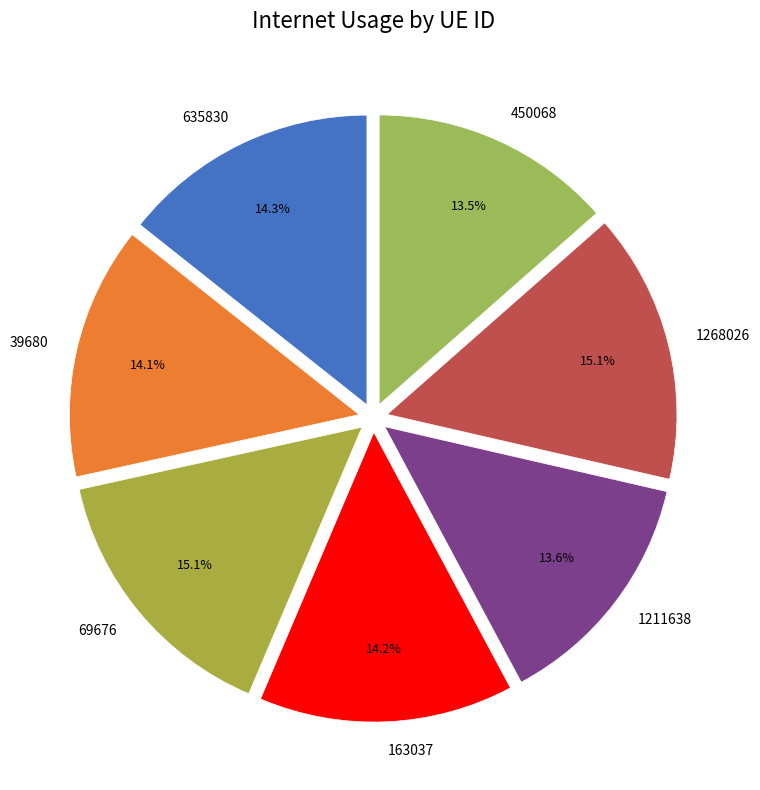

The 39680 slice represents 1% of the pie. True or false?

False